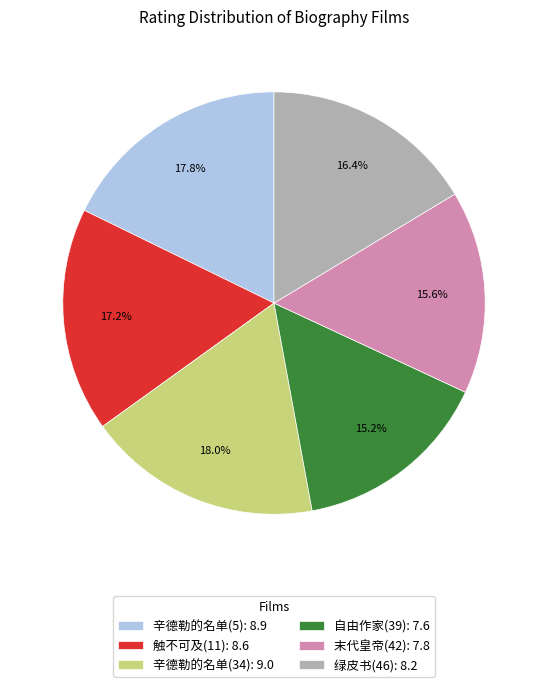

True or false: 触不可及(11) accounts for 5% of the total.

False